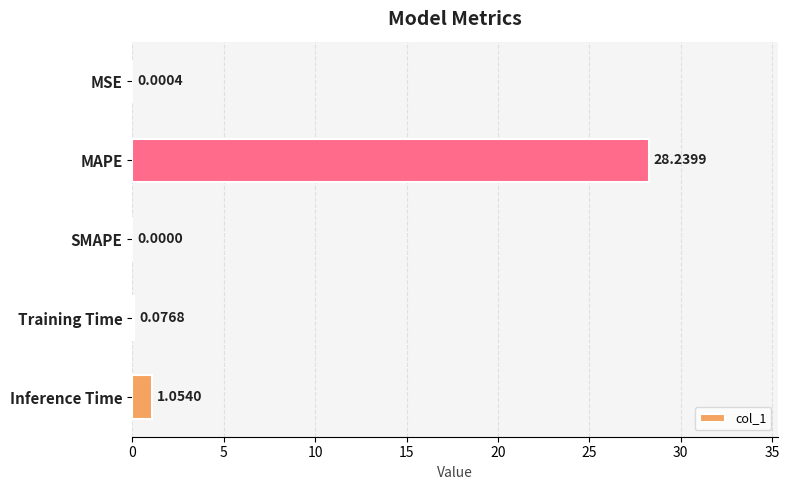

At which category does the chart reach its peak across all series?

MAPE